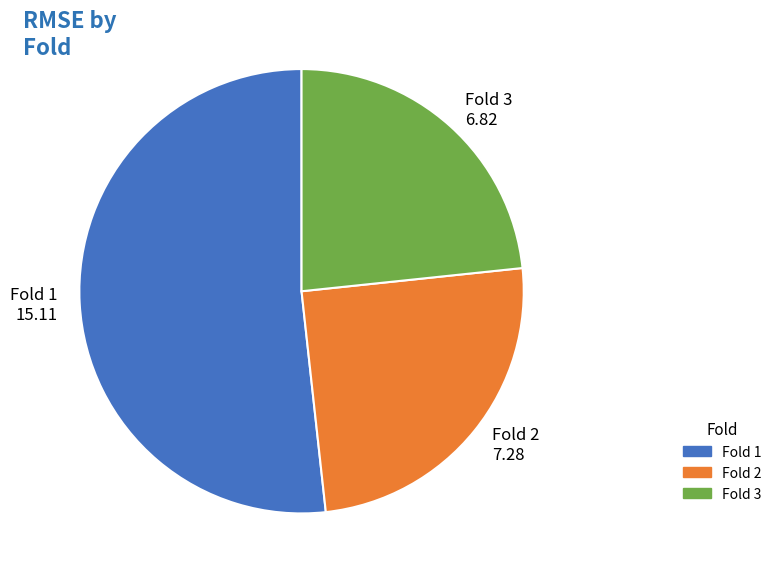

Combined, do Fold 3 and Fold 1 account for over 50%?

Yes